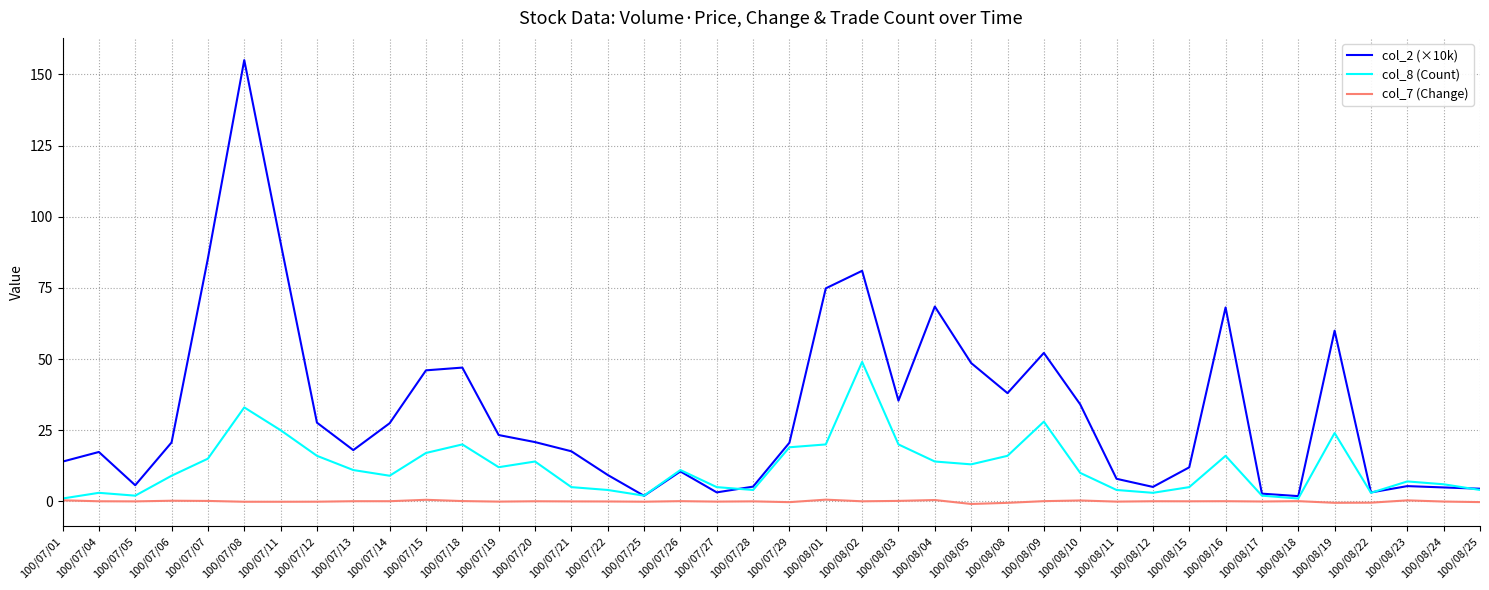

At how many categories does at least one series exceed 127?

1